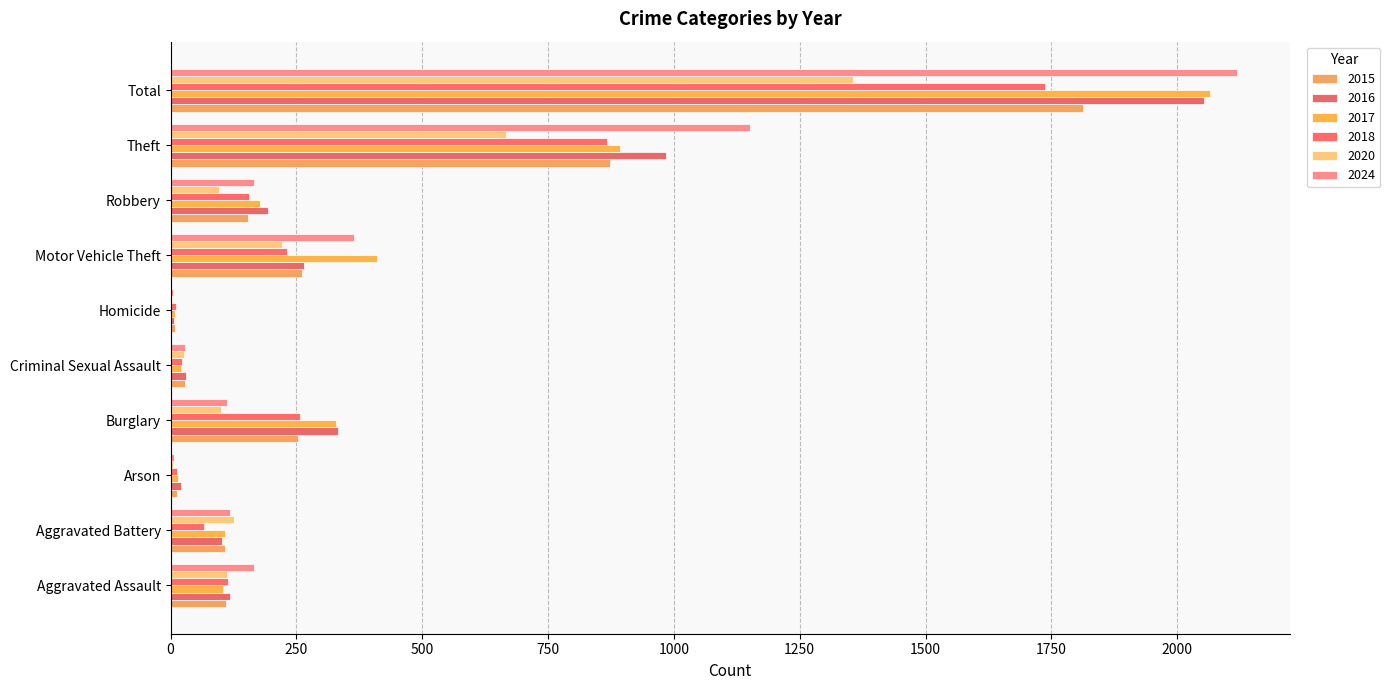

Reading left to right, extract all data points from this chart.

2015: 110	108	13	254	29	9	261	154	874	1812
2016: 118	102	20	333	30	7	265	194	984	2053
2017: 105	108	14	329	21	8	411	178	892	2066
2018: 115	67	12	257	23	10	231	155	868	1738
2020: 113	125	4	100	27	2	221	97	666	1355
2024: 166	119	7	112	28	4	365	165	1152	2118